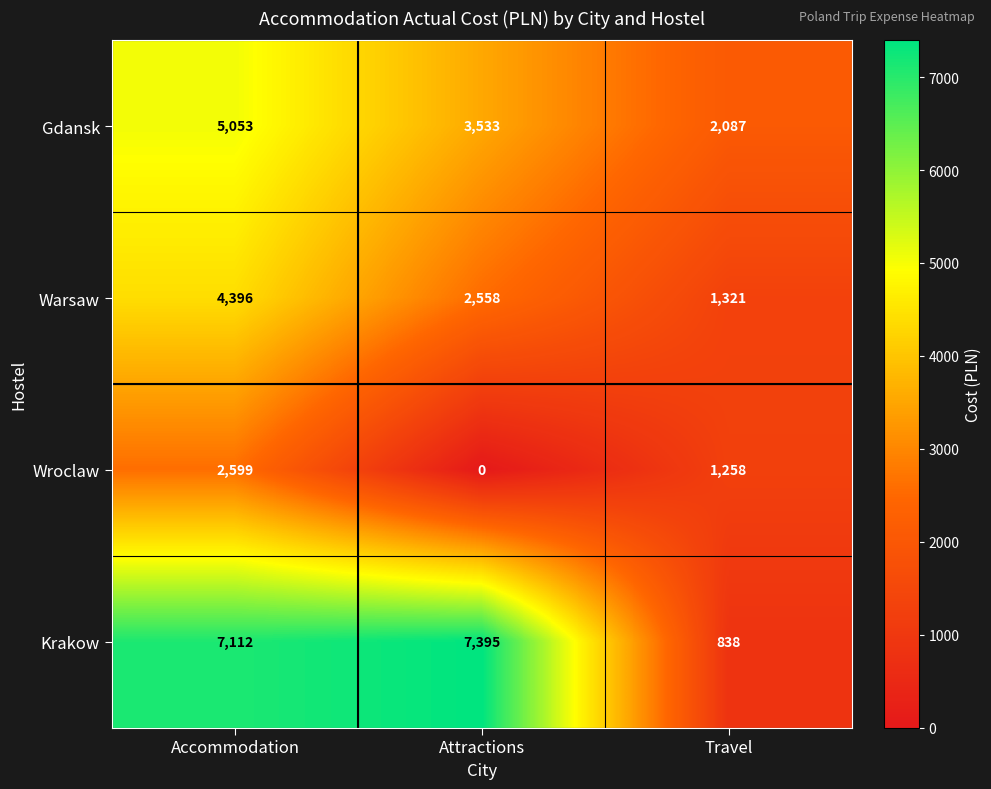

At which label does Wroclaw first exceed 1258?

Accommodation